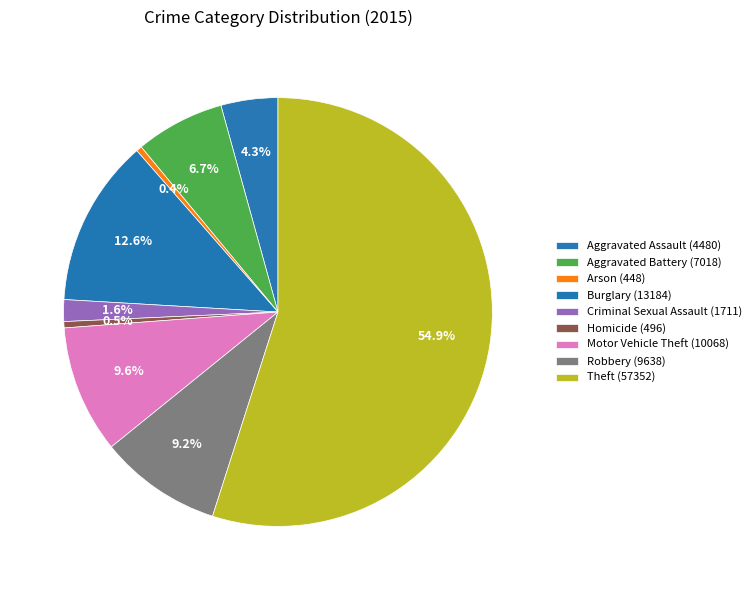

How many slices are in this pie chart?

9